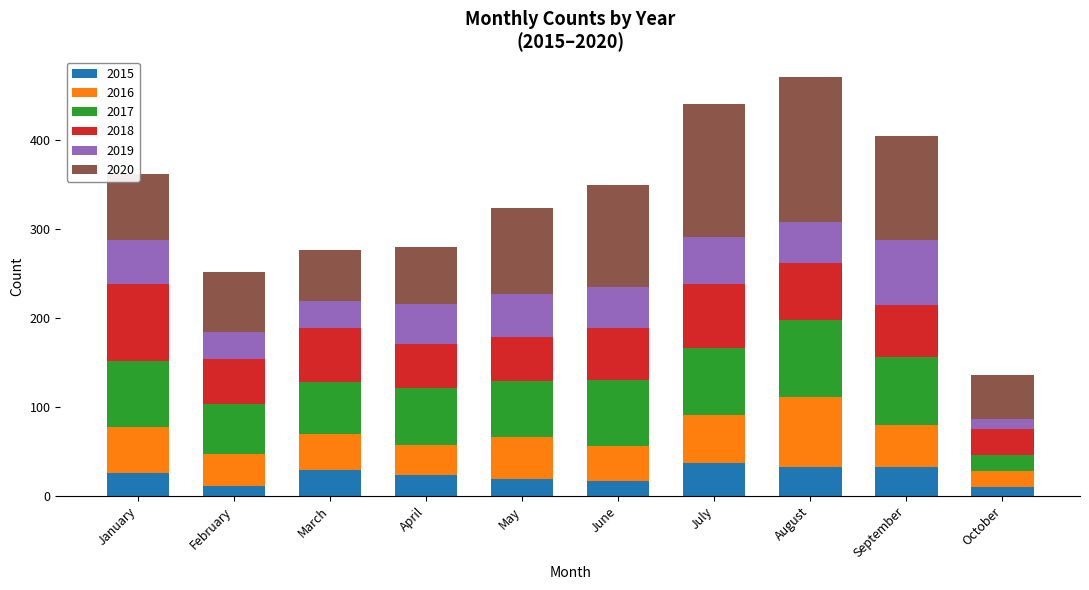

What is the total value across all series at March?

276